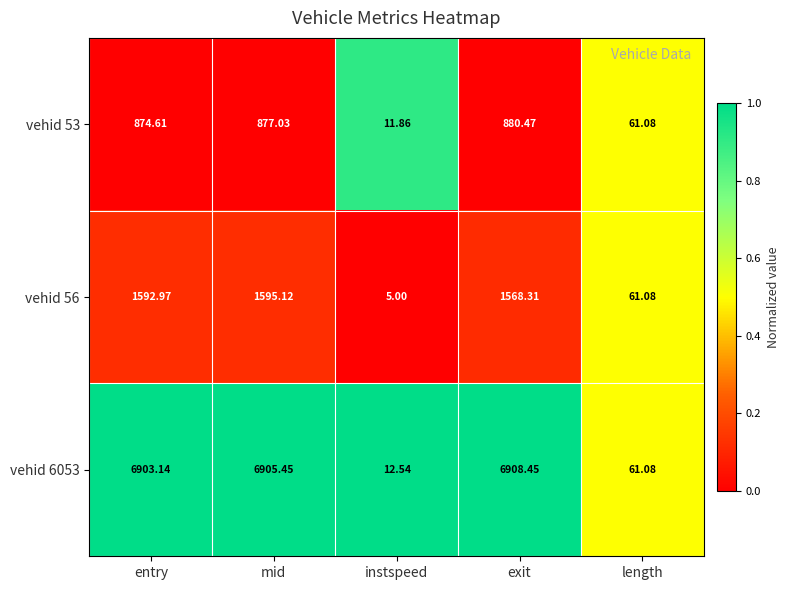

Which category has the lowest value across all series?

instspeed